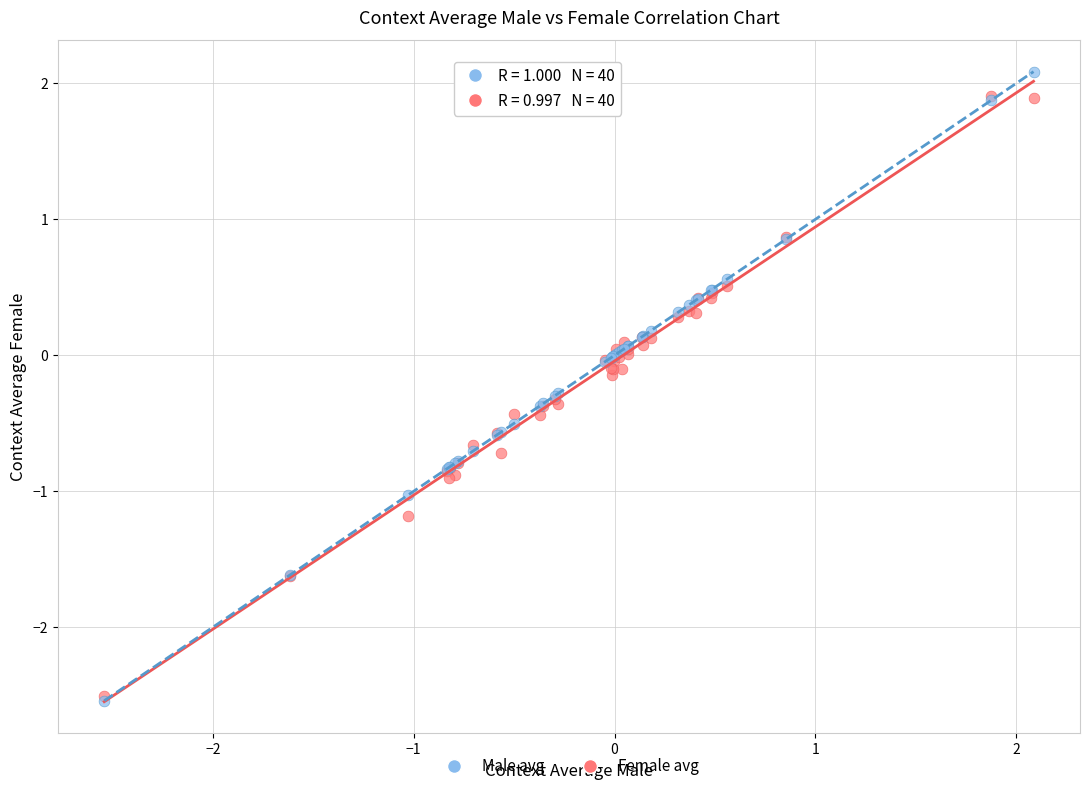

What are all the series names shown in the legend?

Male avg, Female avg